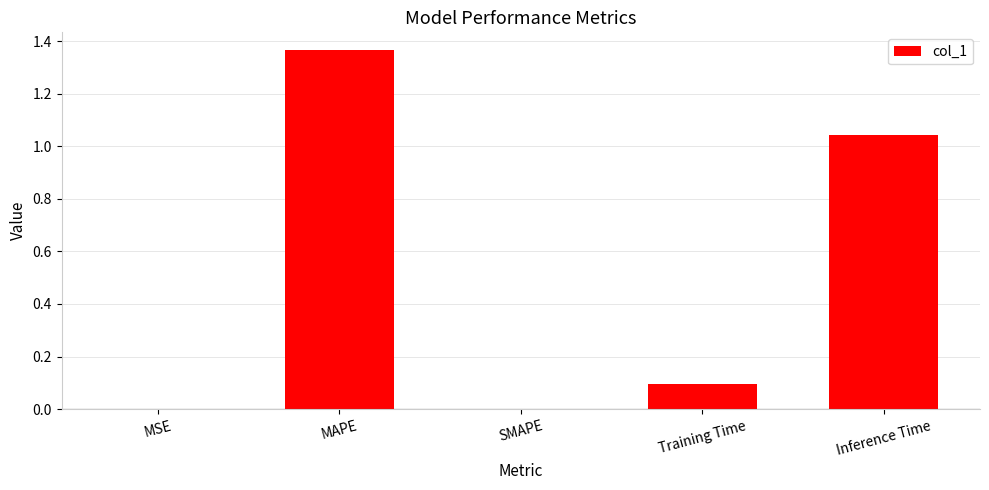

What is the ratio of the value at Training Time to the value at Inference Time?

0.1